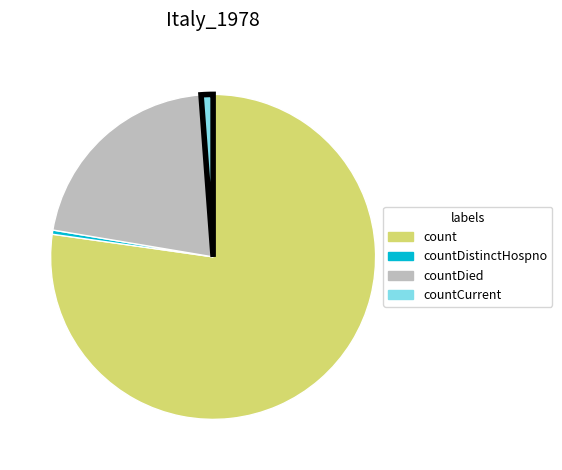

Does any single category account for the majority?

Yes